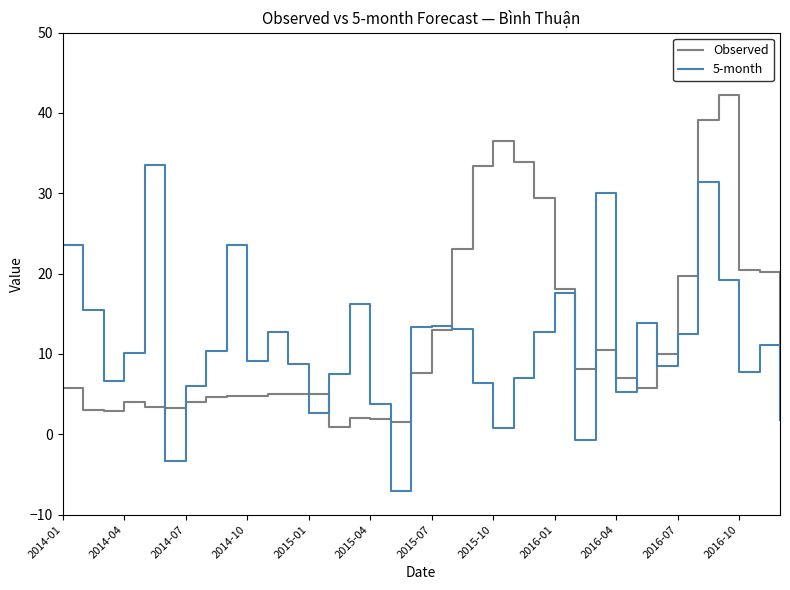

True or false: 5-month has more than 0 points higher than both neighbors.

True